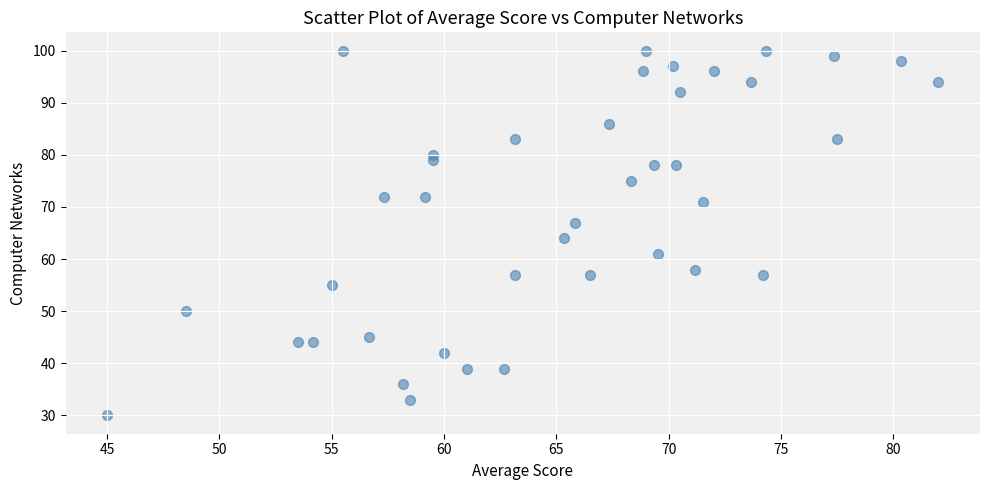

What Y value in the scatter plot is closest to 65?

64